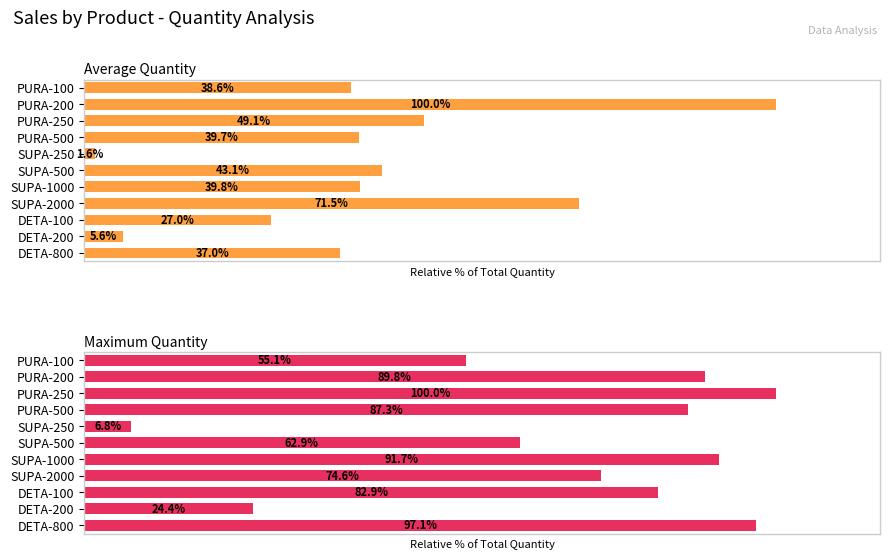

What is the value of the Average Quantity bar at the 11th from the left?

37.0